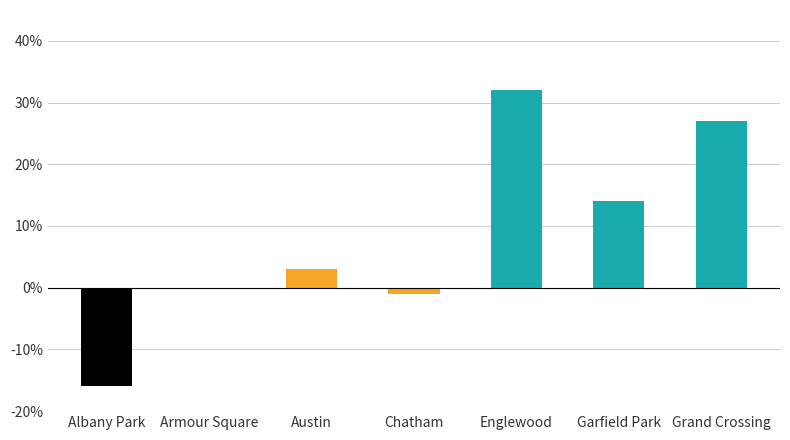

The chart shows a value of -6 at Albany Park. True or false?

False